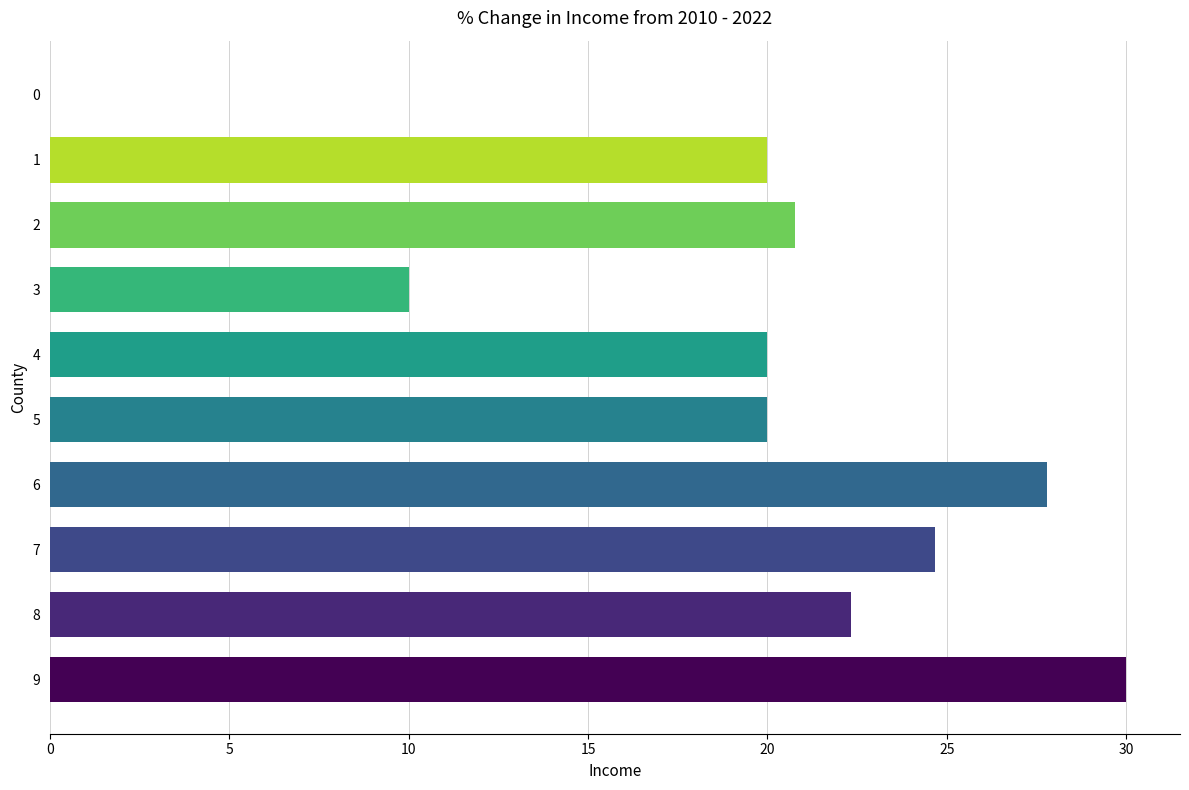

The chart shows a value of 30.0 at 9. True or false?

True